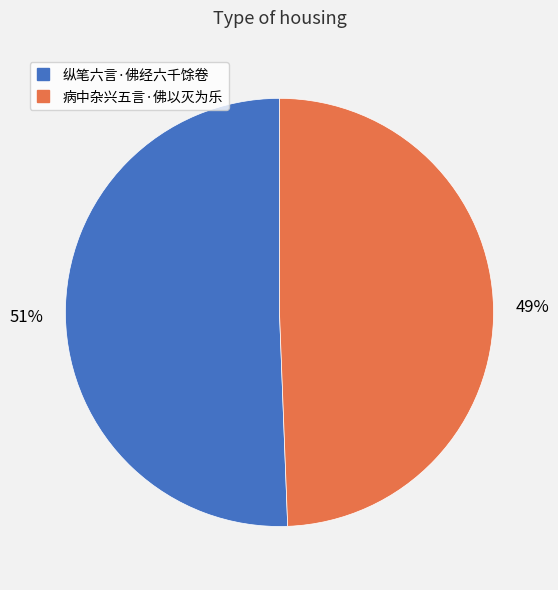

To the nearest percent, what is the combined percentage of 病中杂兴五言·佛以灭为乐 and 纵笔六言·佛经六千馀卷?

100%